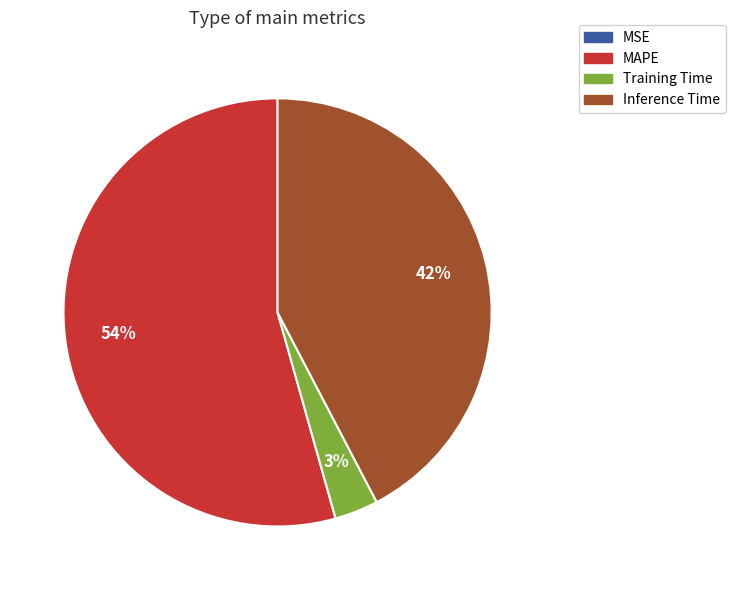

To the nearest percent, what is the average slice percentage?

25%